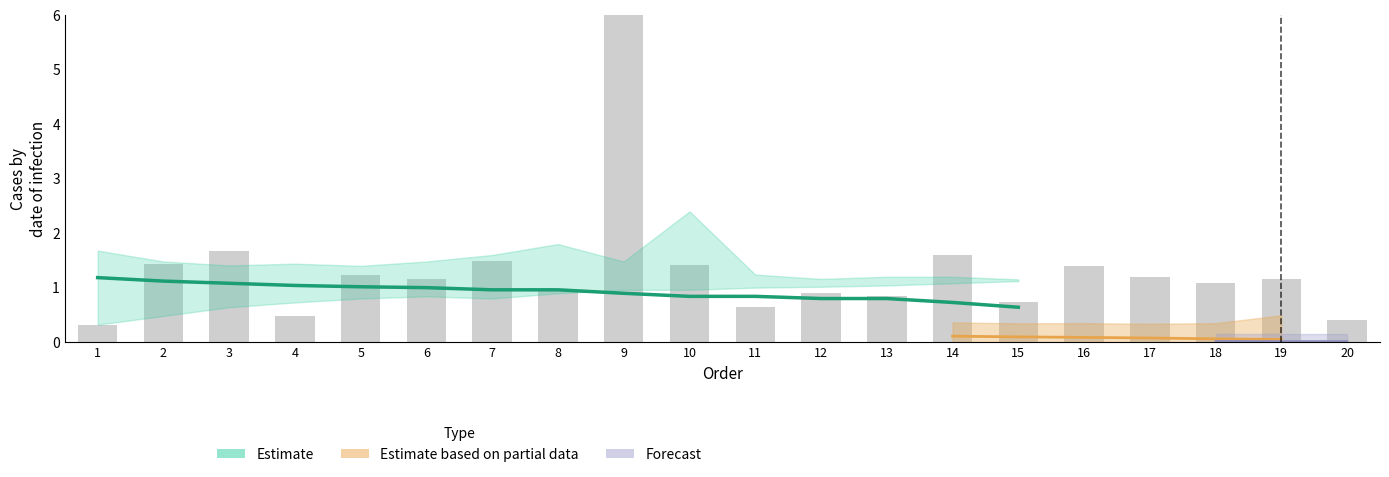

Reading left to right, transcribe all the data shown in this chart.

1.2	1.1	1.1	1.0	1.0	1.0	1.0	1.0	0.9	0.8	0.8	0.8	0.8	0.7	0.6